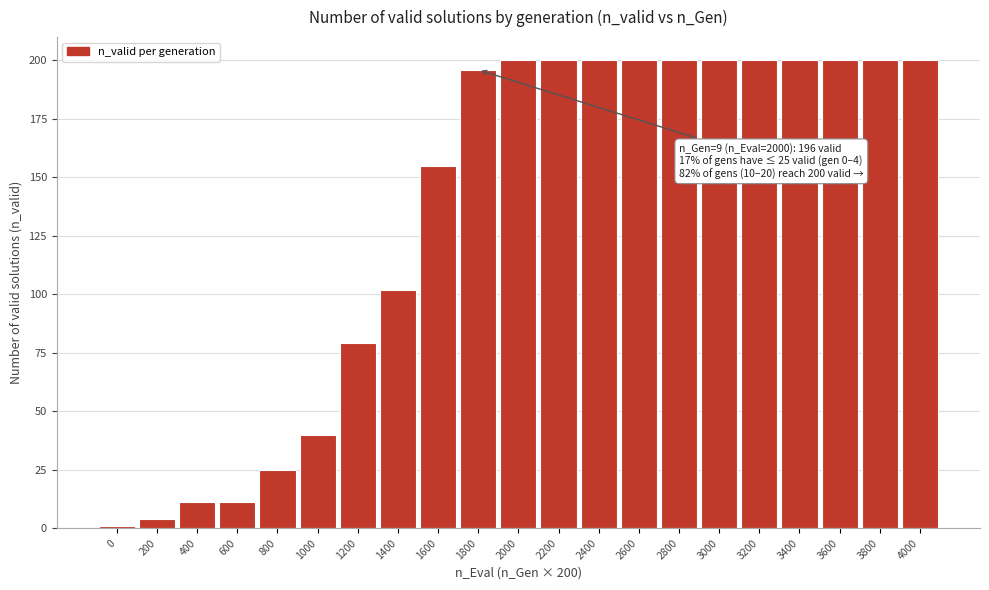

Reading left to right, extract all data points from this chart.

1	4	11	11	25	40	79	102	155	196	200	200	200	200	200	200	200	200	200	200	200